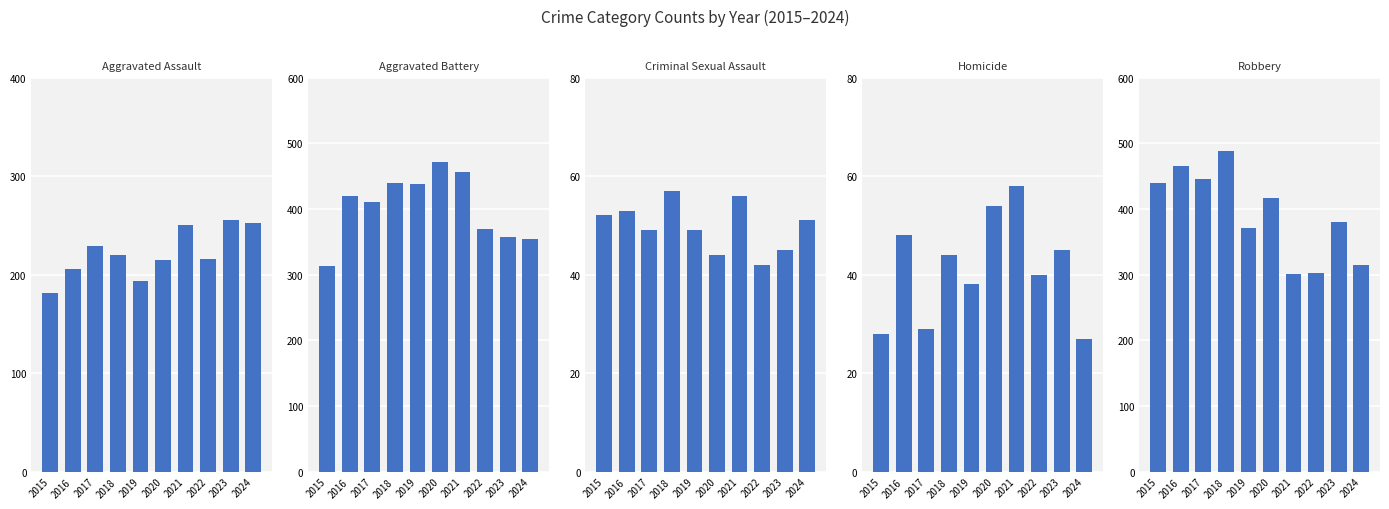

List the series in order of their peak value, lowest first.

Criminal Sexual Assault, Homicide, Aggravated Assault, Aggravated Battery, Robbery